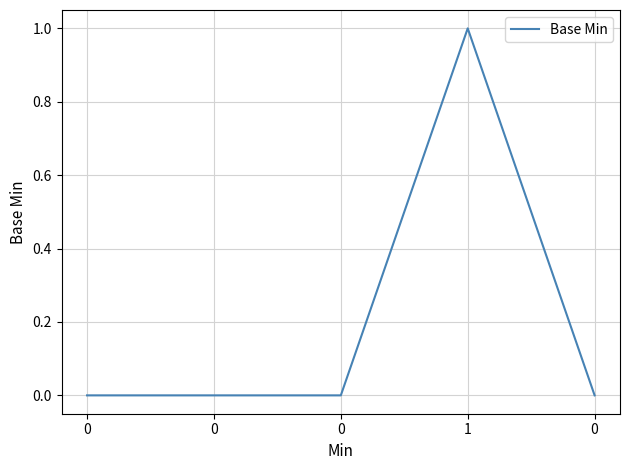

How many distinct data groups are displayed?

1